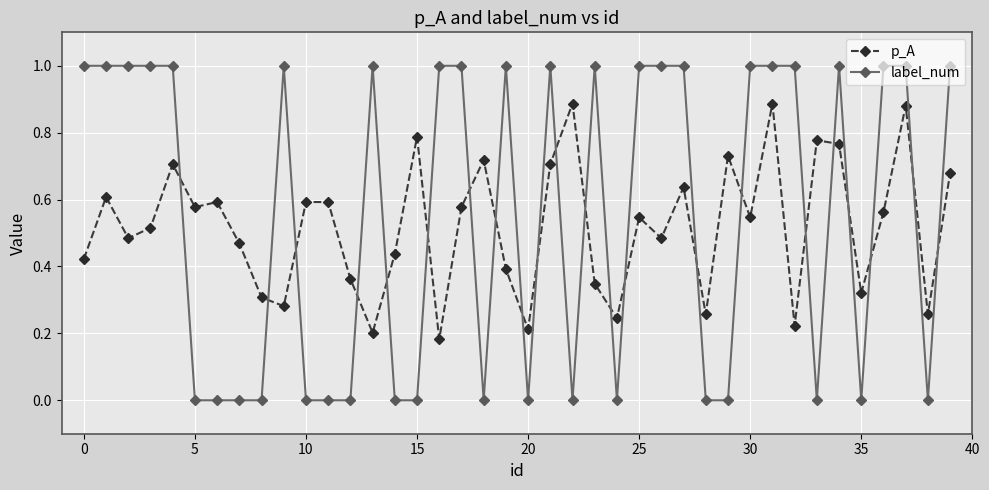

What is the maximum value shown in the chart?

1.0